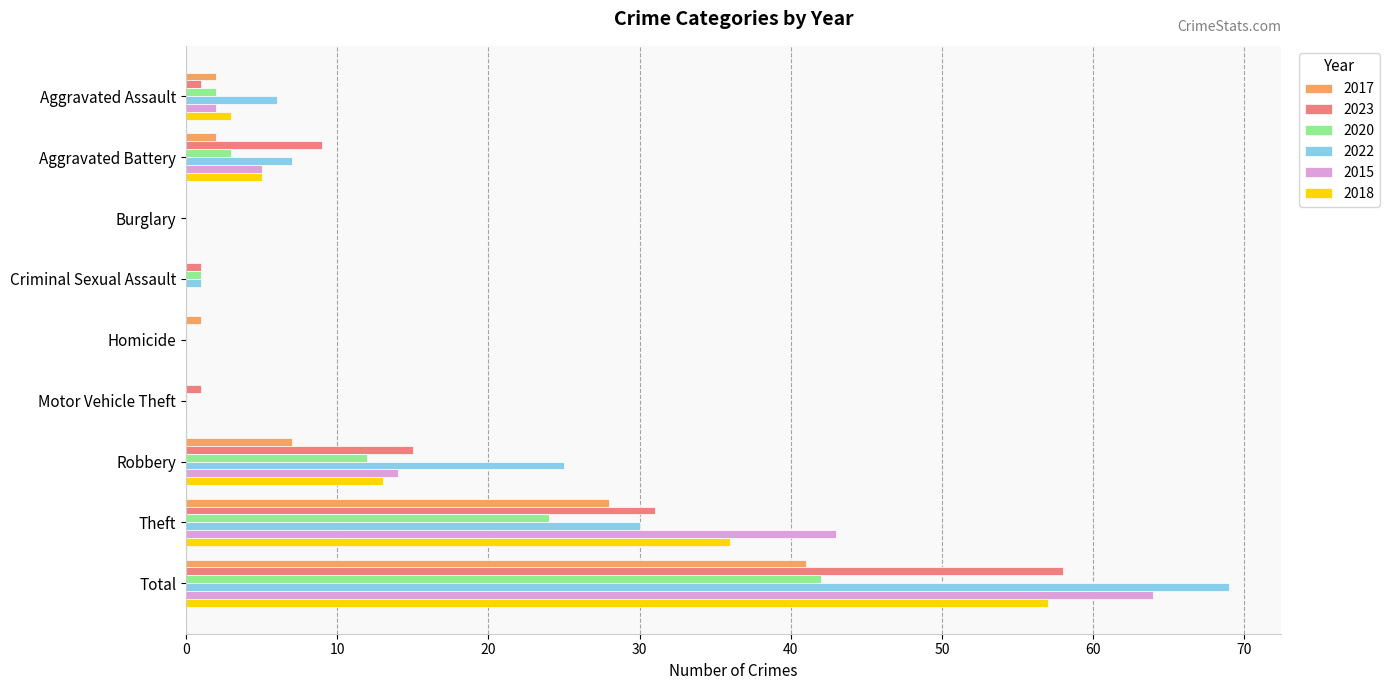

Between Robbery and Total, which series saw the biggest shift?

2015